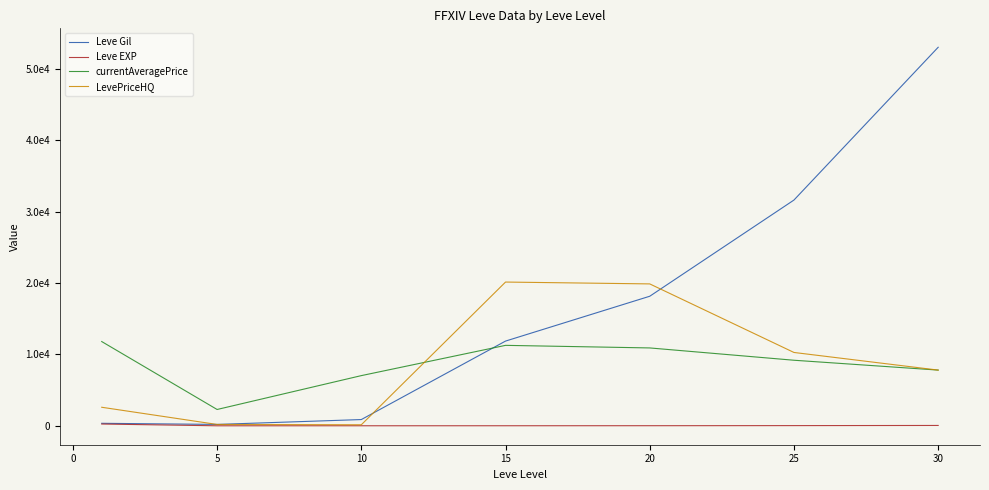

What are all the series names shown in the legend?

Leve Gil, Leve EXP, currentAveragePrice, LevePriceHQ